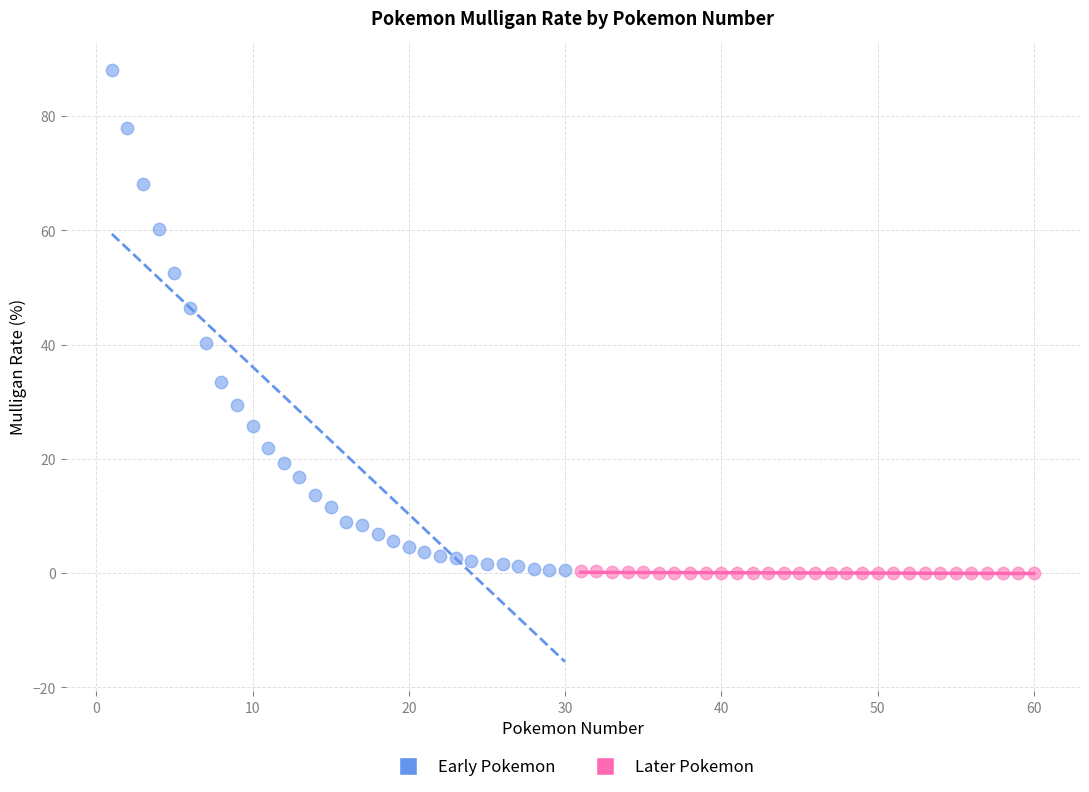

Which series contains the highest Y value?

Early Pokemon